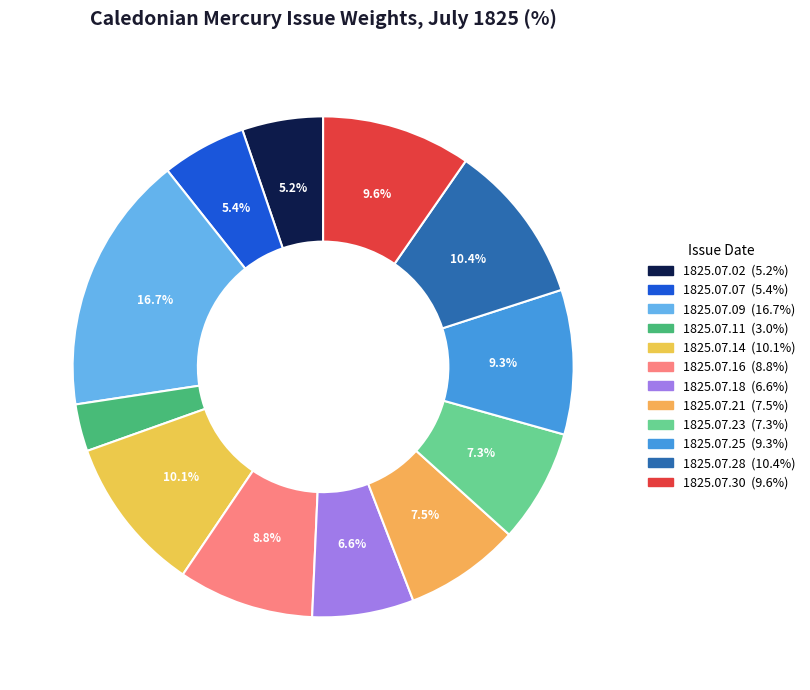

What is the largest slice in the pie chart?

1825.07.09